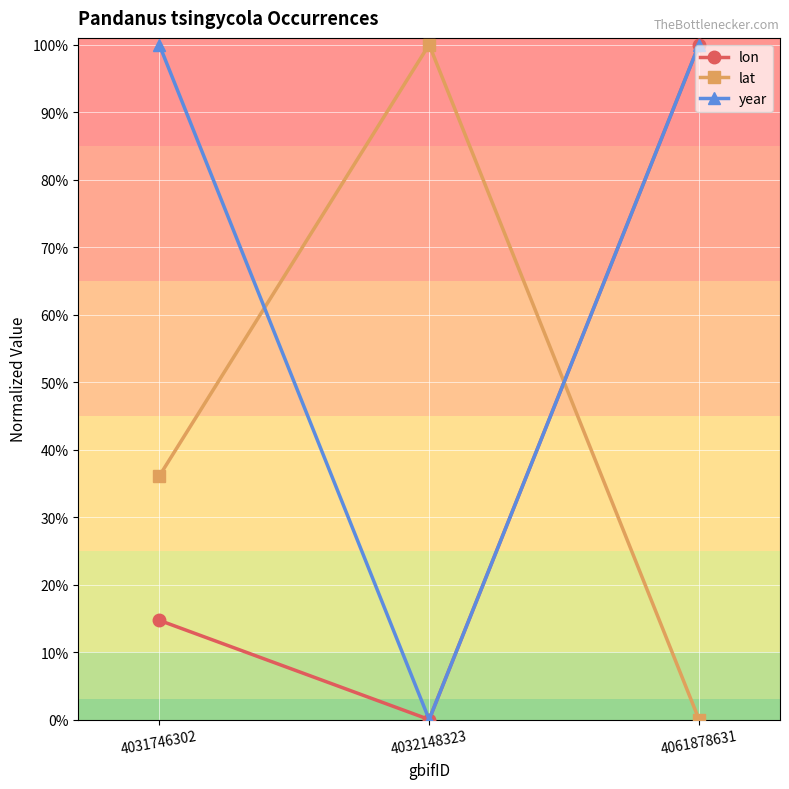

Reading left to right, list all the values displayed in this chart.

lon: 4031746302=0.1	4032148323=0.0	4061878631=1.0
lat: 4031746302=0.4	4032148323=1.0	4061878631=0.0
year: 4031746302=1.0	4032148323=0.0	4061878631=1.0